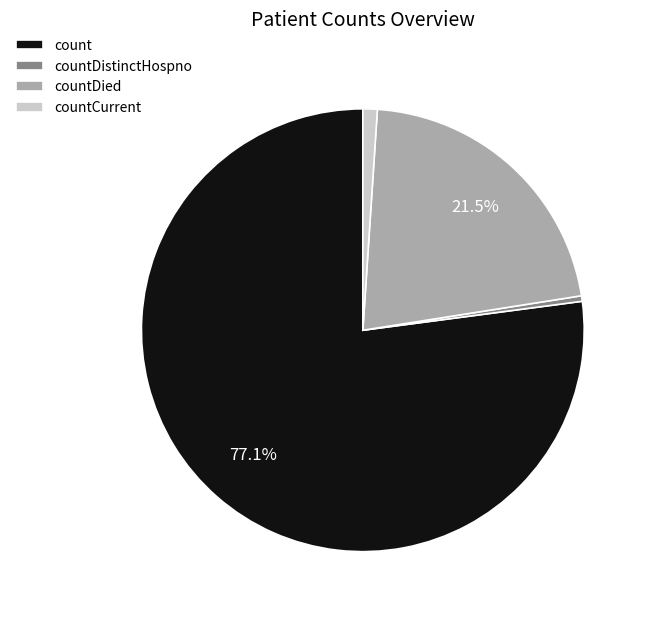

What percentage is the count slice, to the nearest percent?

77%